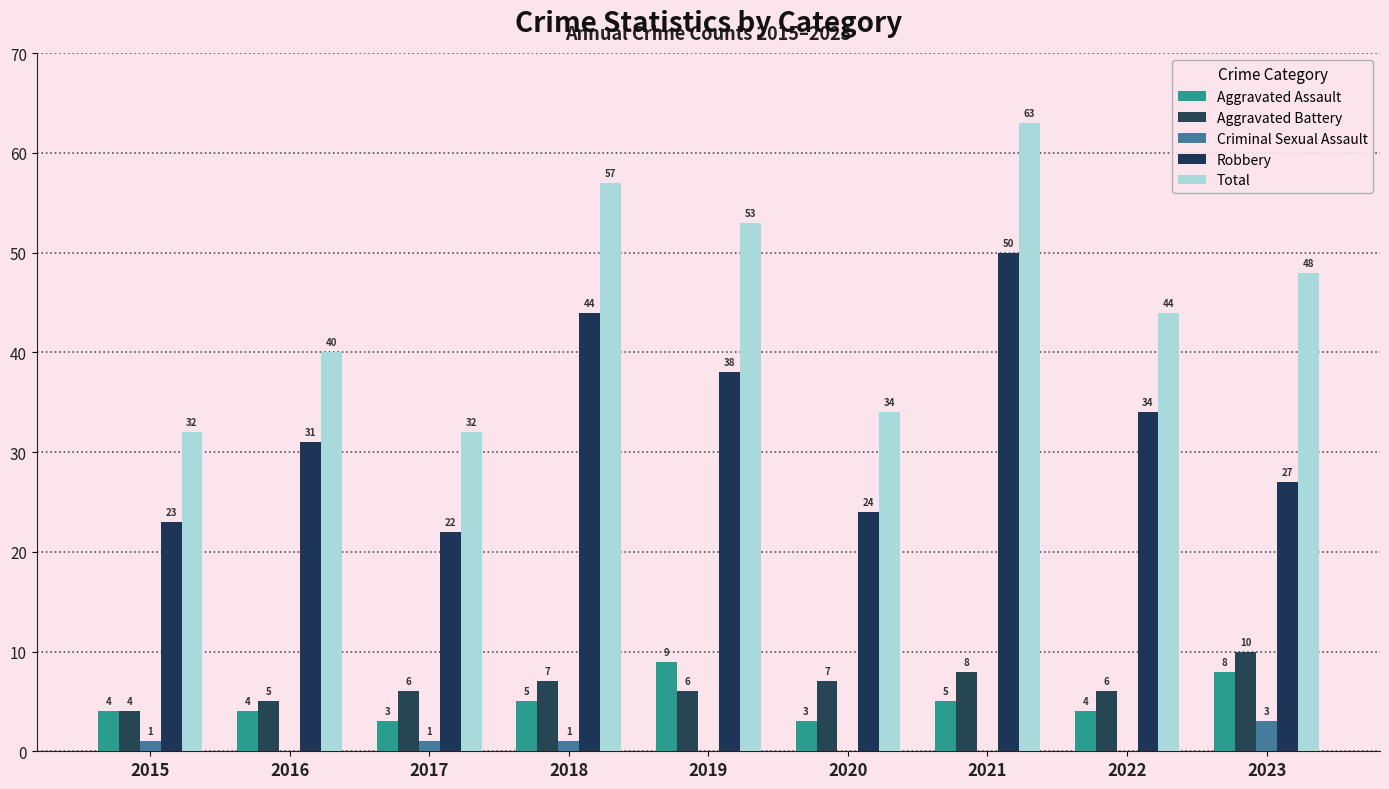

At which category is the sum across all series the highest?

2021